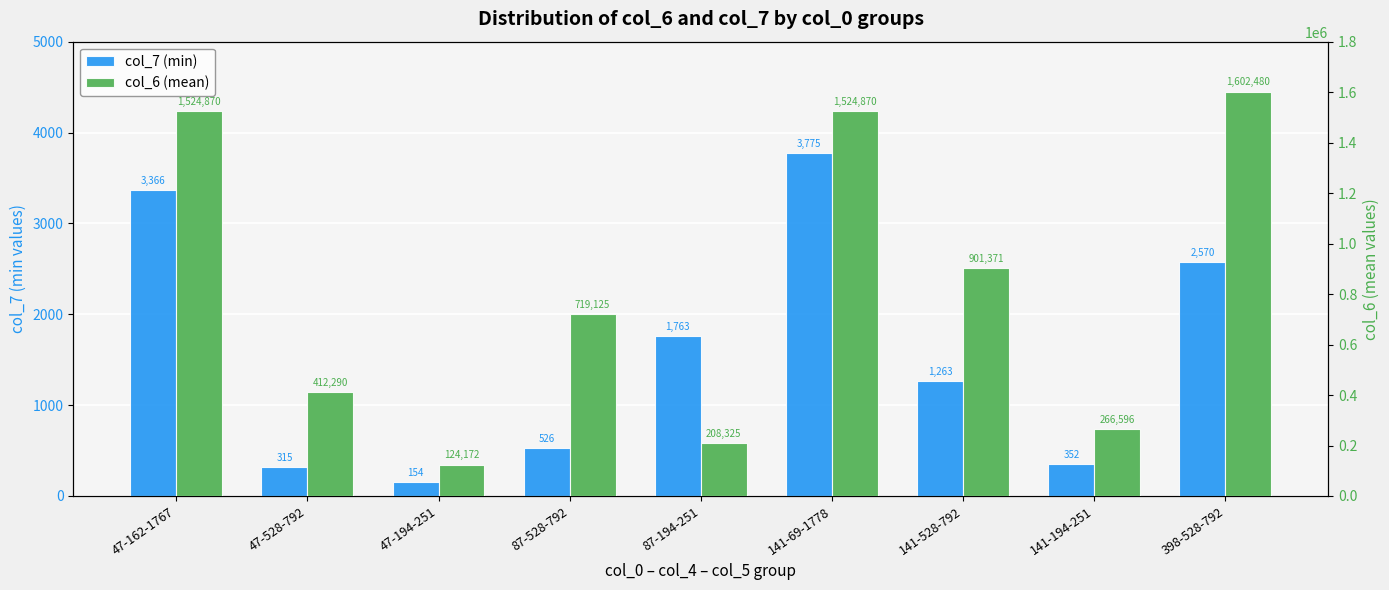

Reading left to right, extract all data points from this chart.

col_7 (min): 47-162-1767=3366	47-528-792=315	47-194-251=154	87-528-792=526	87-194-251=1763	141-69-1778=3775	141-528-792=1263	141-194-251=352	398-528-792=2570
col_6 (mean): 47-162-1767=1524870	47-528-792=412290	47-194-251=124172	87-528-792=719125	87-194-251=208325	141-69-1778=1524870	141-528-792=901371	141-194-251=266596	398-528-792=1602480